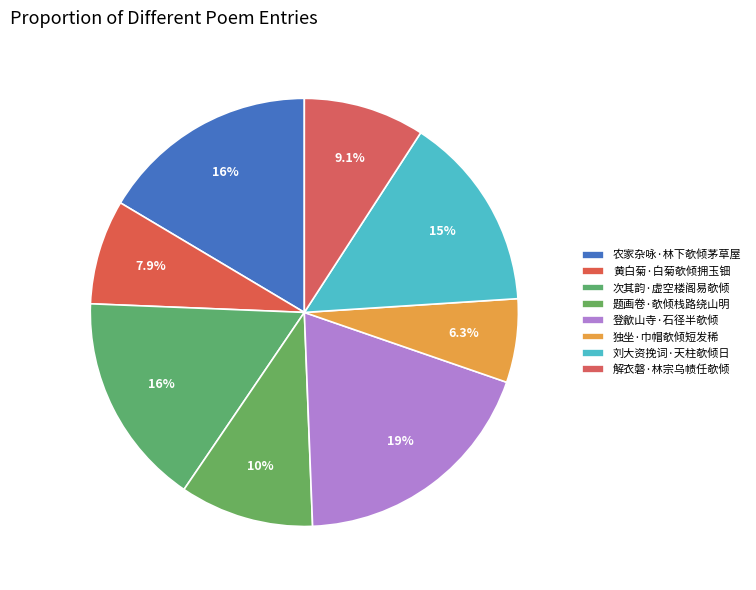

Is there a majority slice in this chart?

No